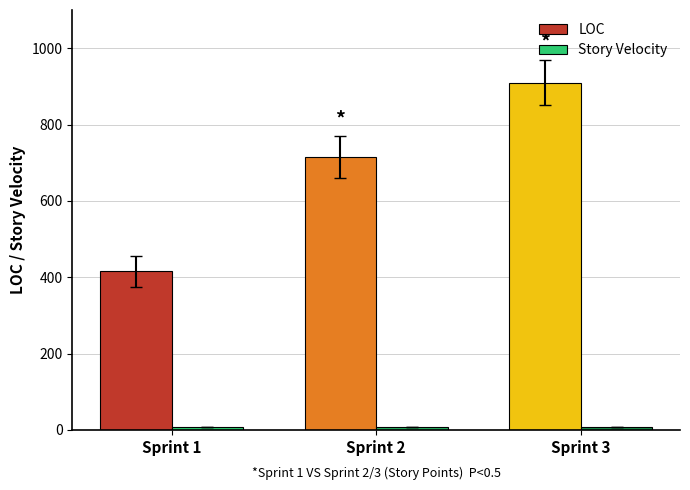

Which series changed the most between Sprint 1 and Sprint 3?

LOC